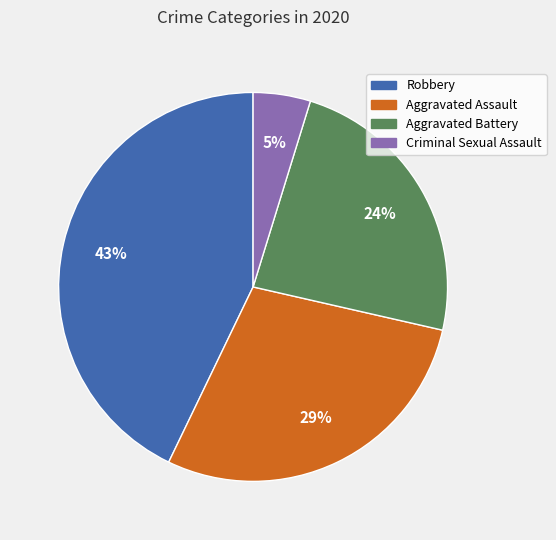

Do Criminal Sexual Assault and Robbery together represent more than half of the pie?

No